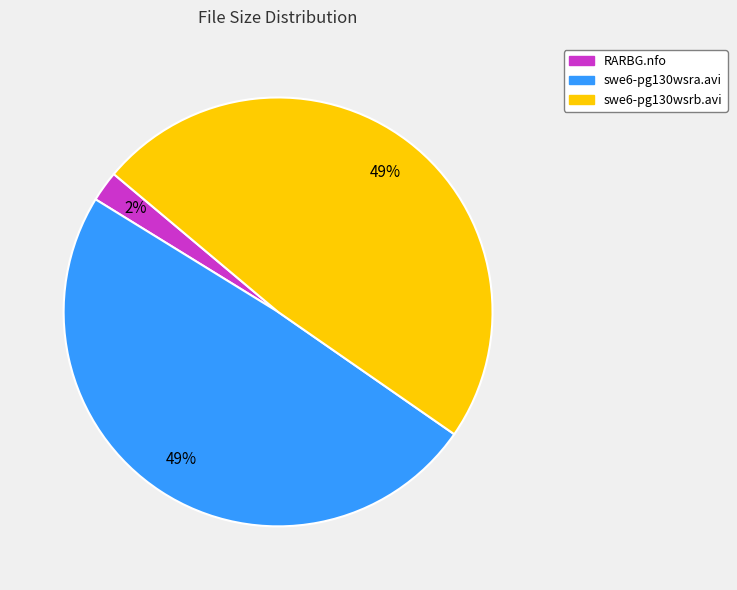

To the nearest percent, what is the average slice percentage?

33%